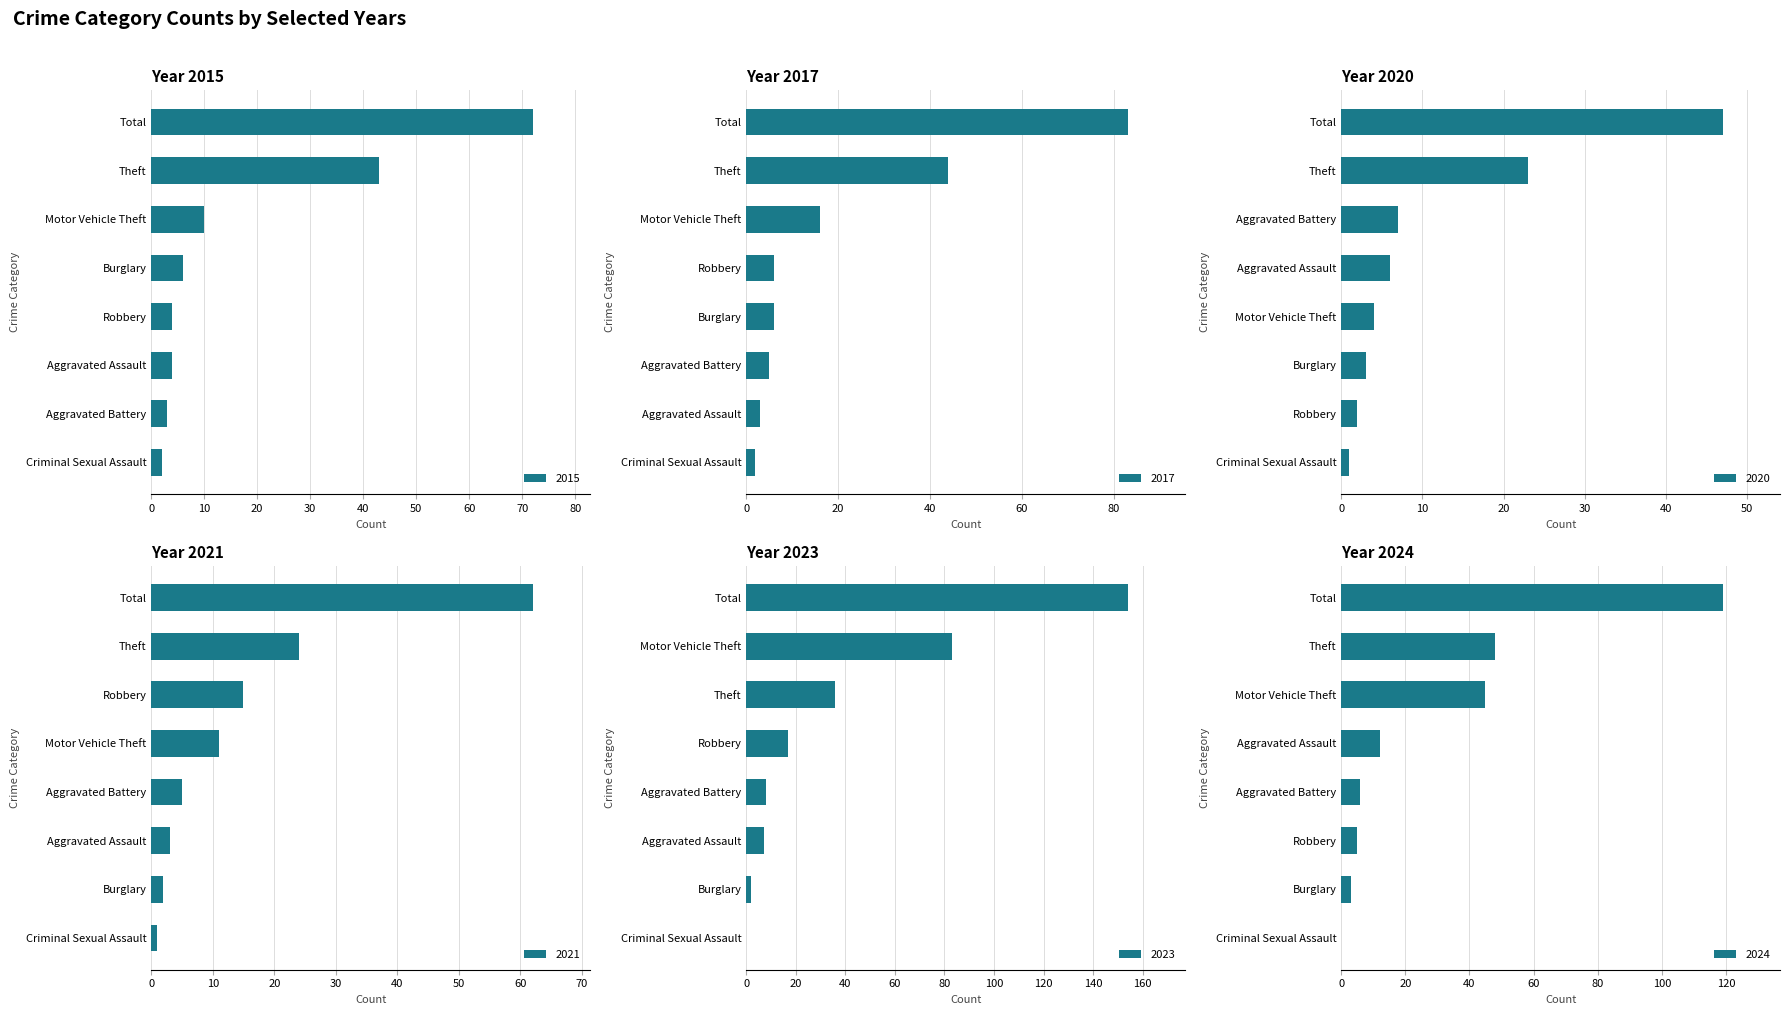

Read the 2021 value at Aggravated Battery.

5